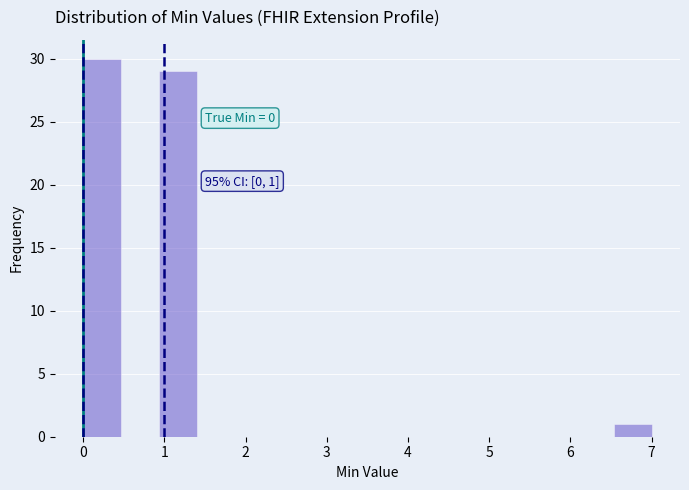

Over which range of the x-axis is the bar tallest?

0.0 to 0.5